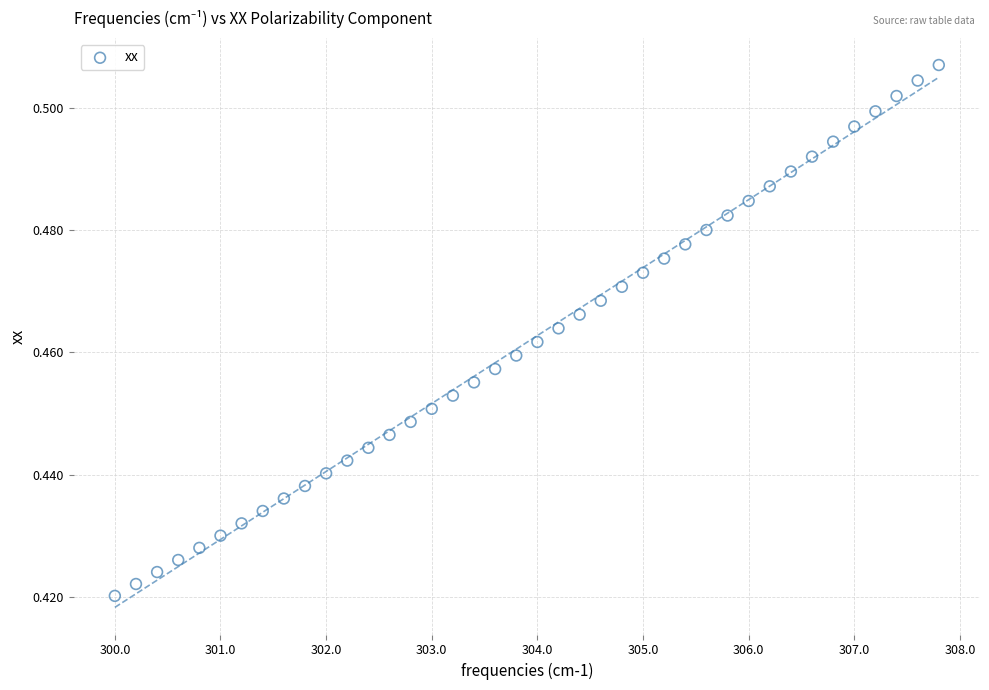

What is the range of X values (max minus min)?

7.8